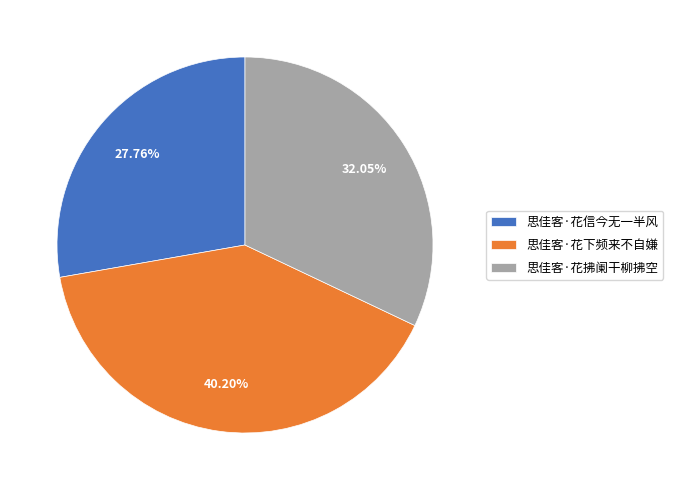

Count the number of slices in the pie.

3